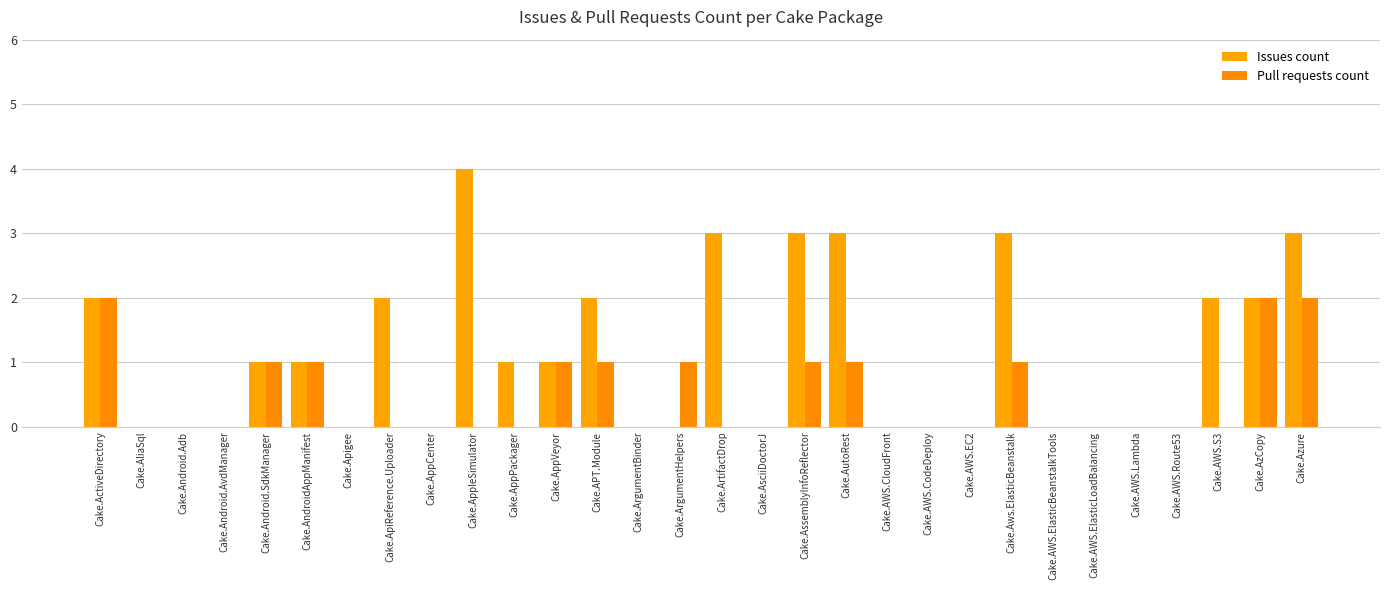

Does the chart contain stacked bars?

No